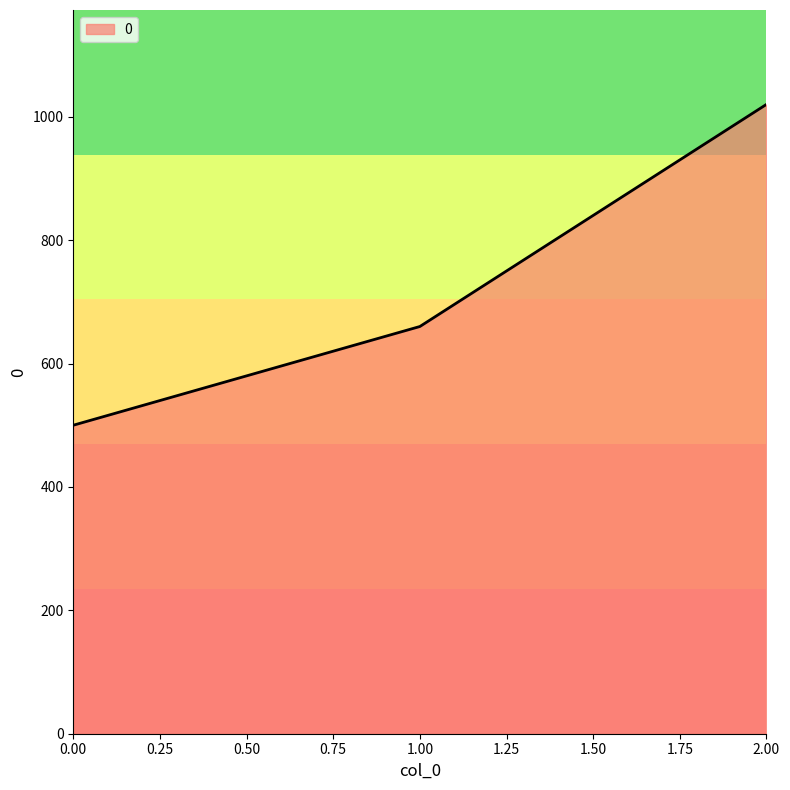

Between 0.00 and 1.00, which is larger?

1.00